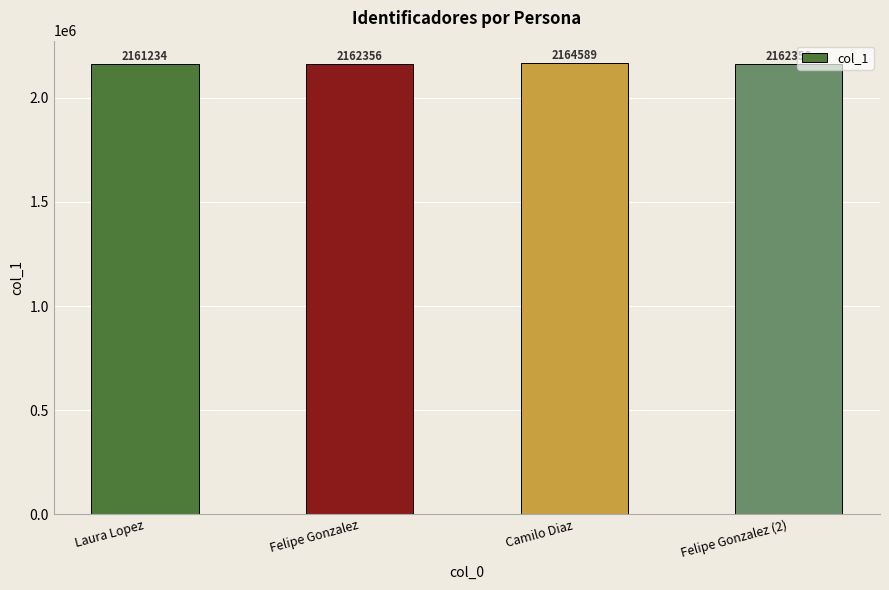

What is the maximum value shown in the chart?

2164589